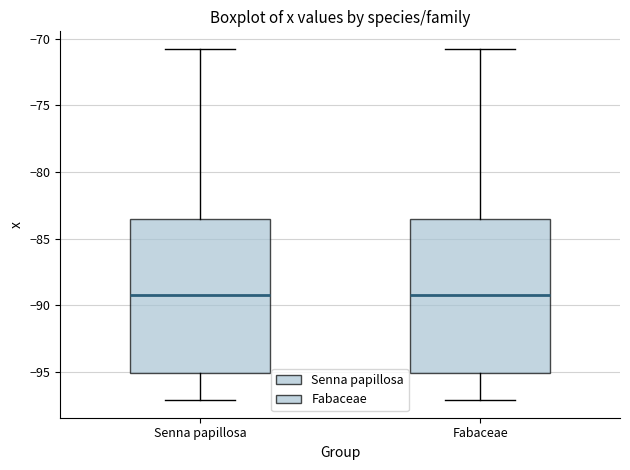

Where is the lower edge of the box for Senna papillosa on the y-axis? The values are not printed on the chart, so give them approximately, as read against the axis.

-95.0